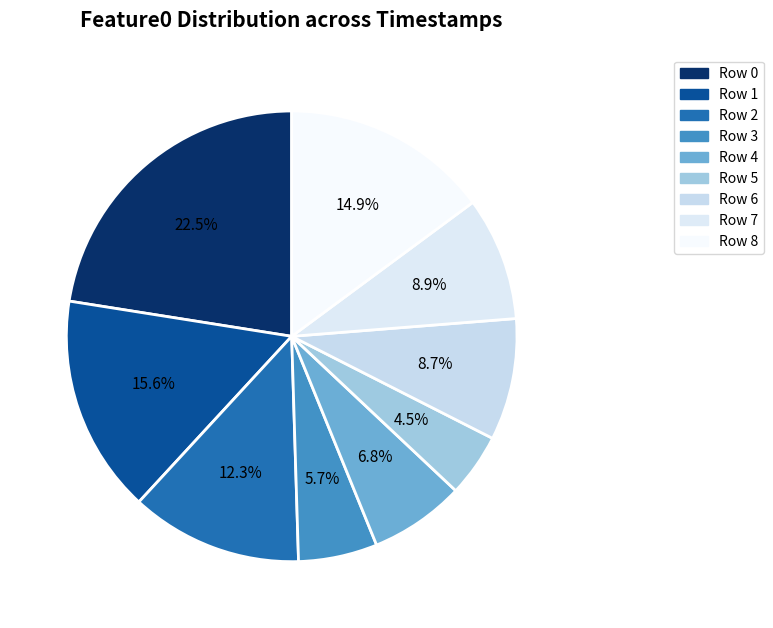

Is there any slice that represents more than half of the pie?

No